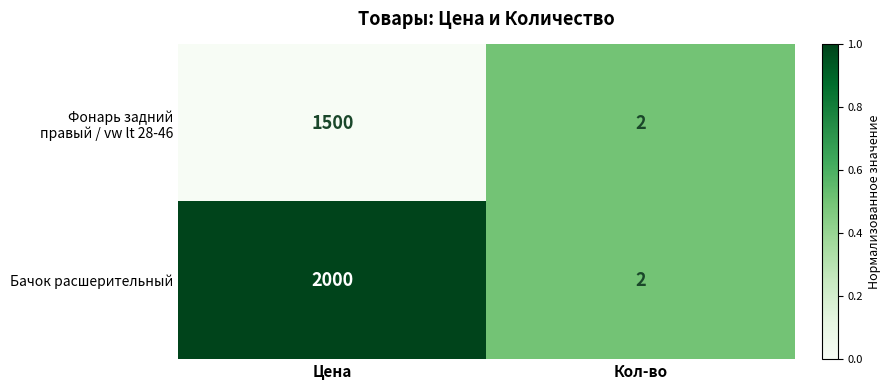

At which category is the sum across all series the highest?

Цена